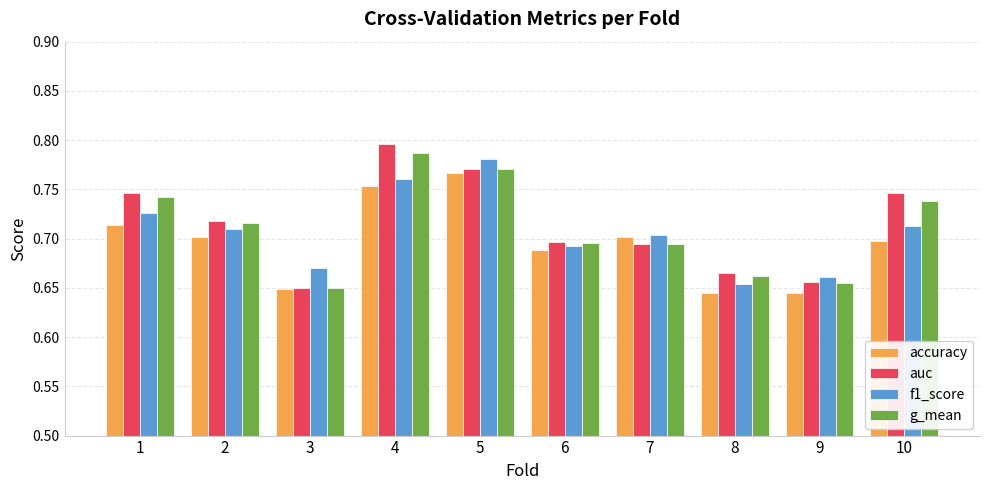

How many auc values are between 0 and 1?

10